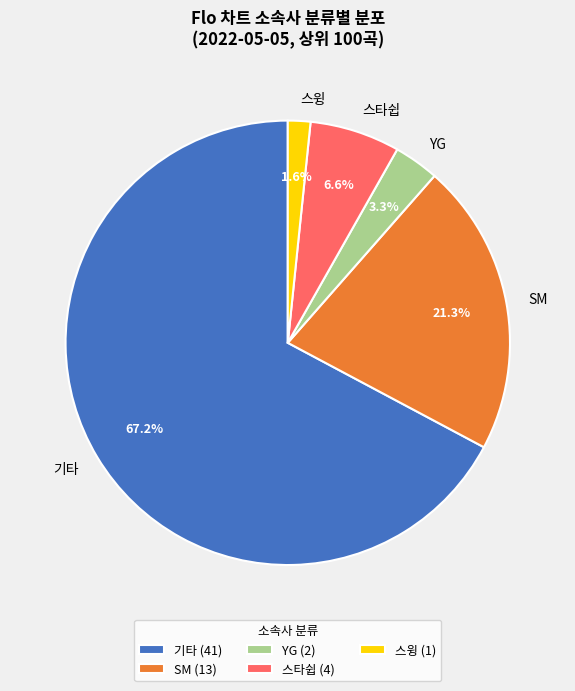

Is YG (2) the majority of the pie?

No